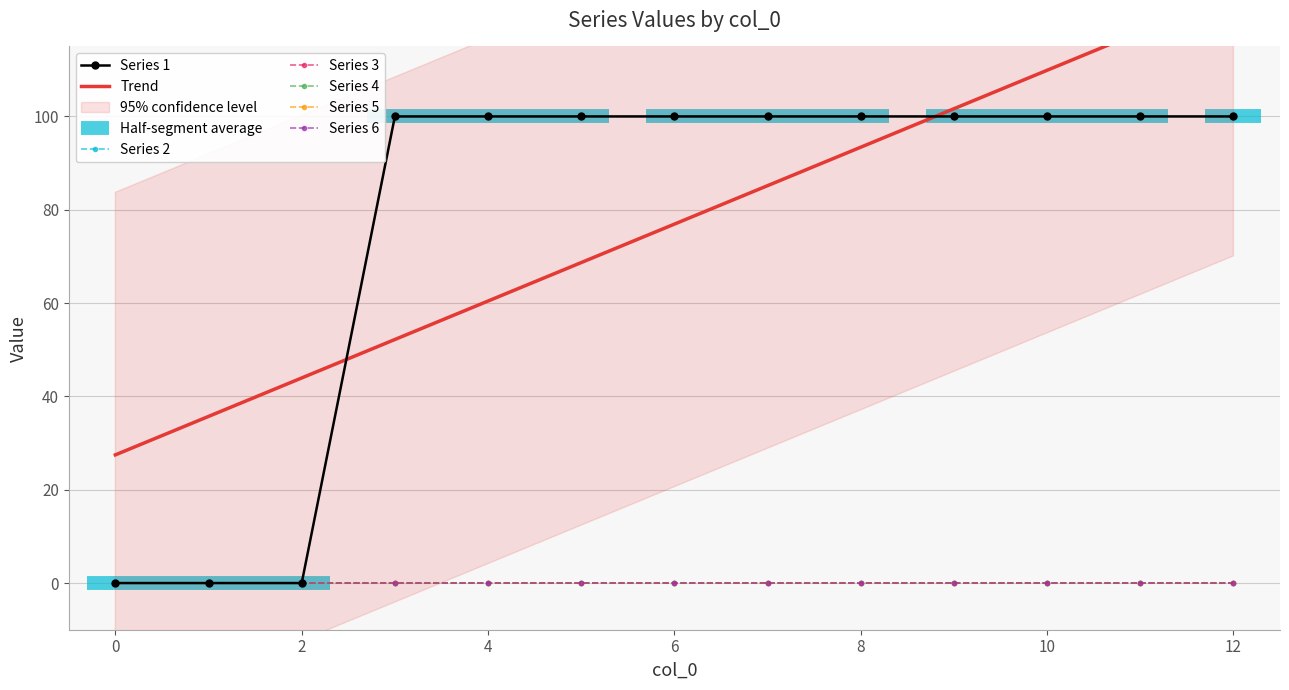

Which series has the widest spread of values?

1